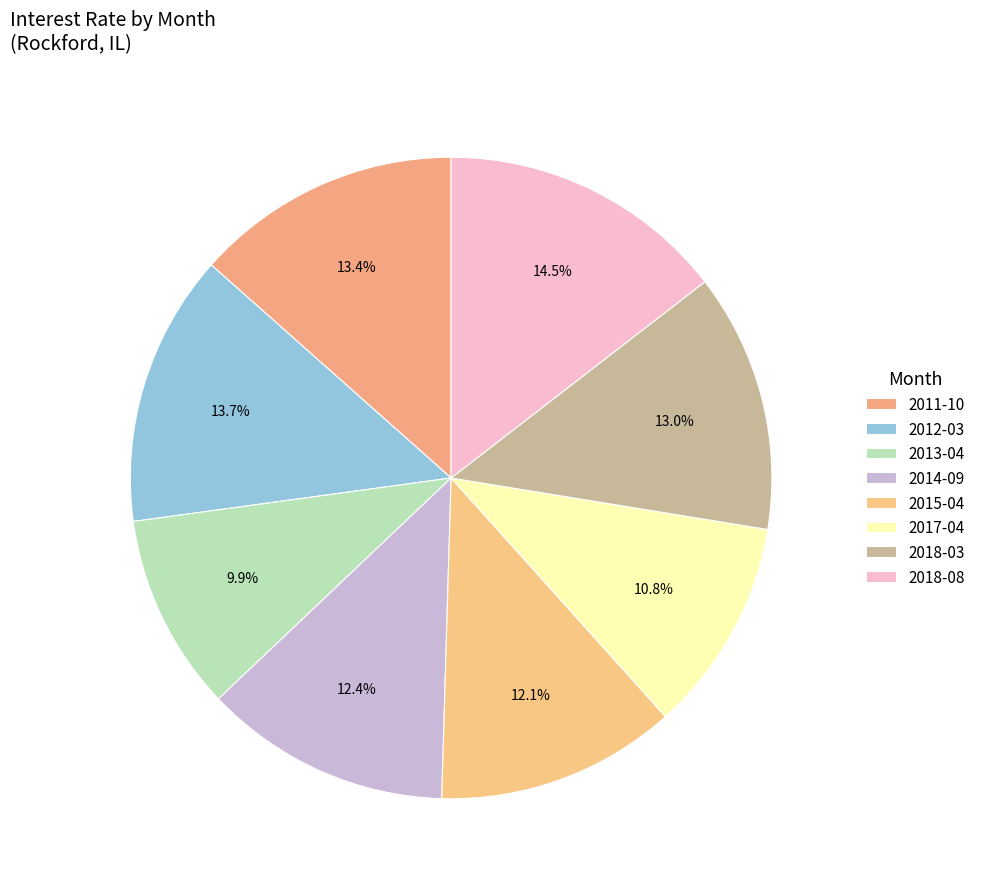

To the nearest percent, what portion does 2014-09 represent?

12%